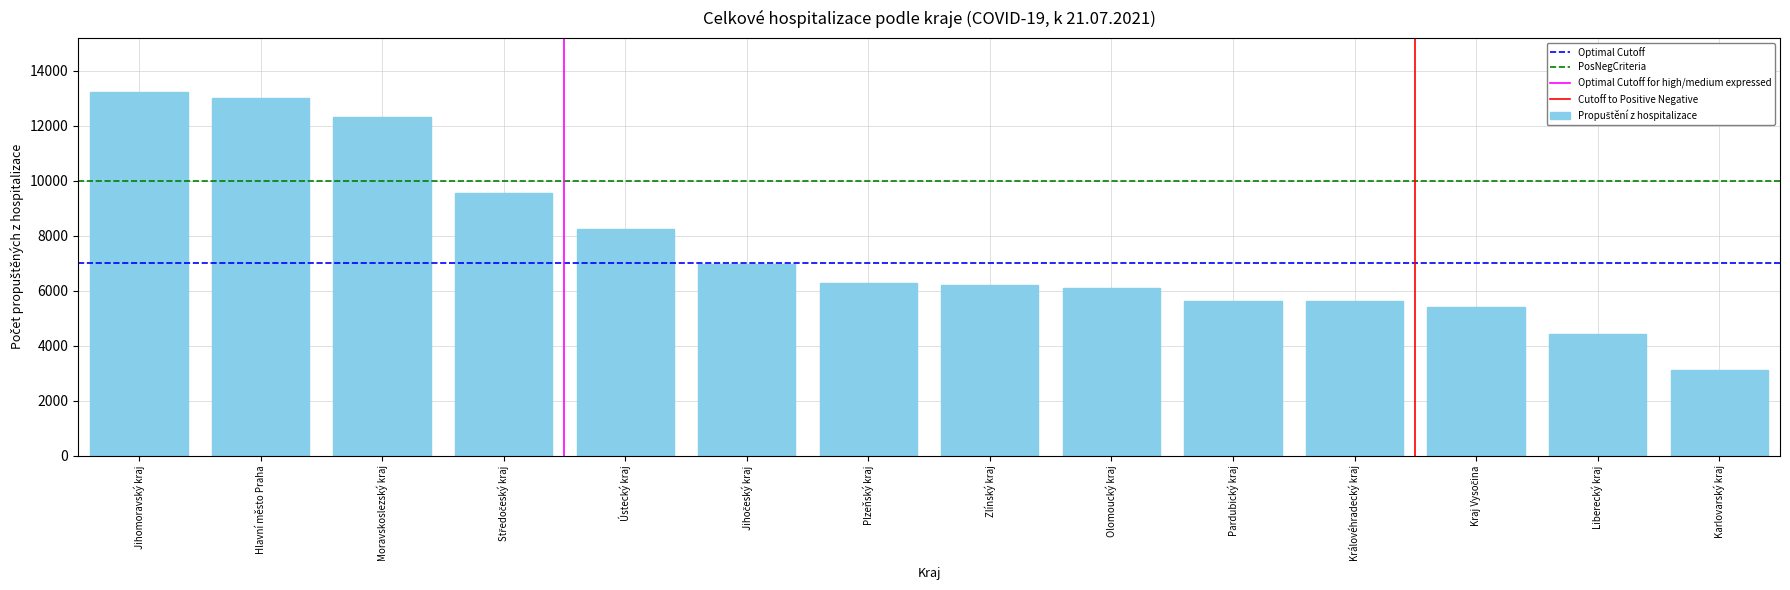

What is the value of the 9th bar from the left?

6103